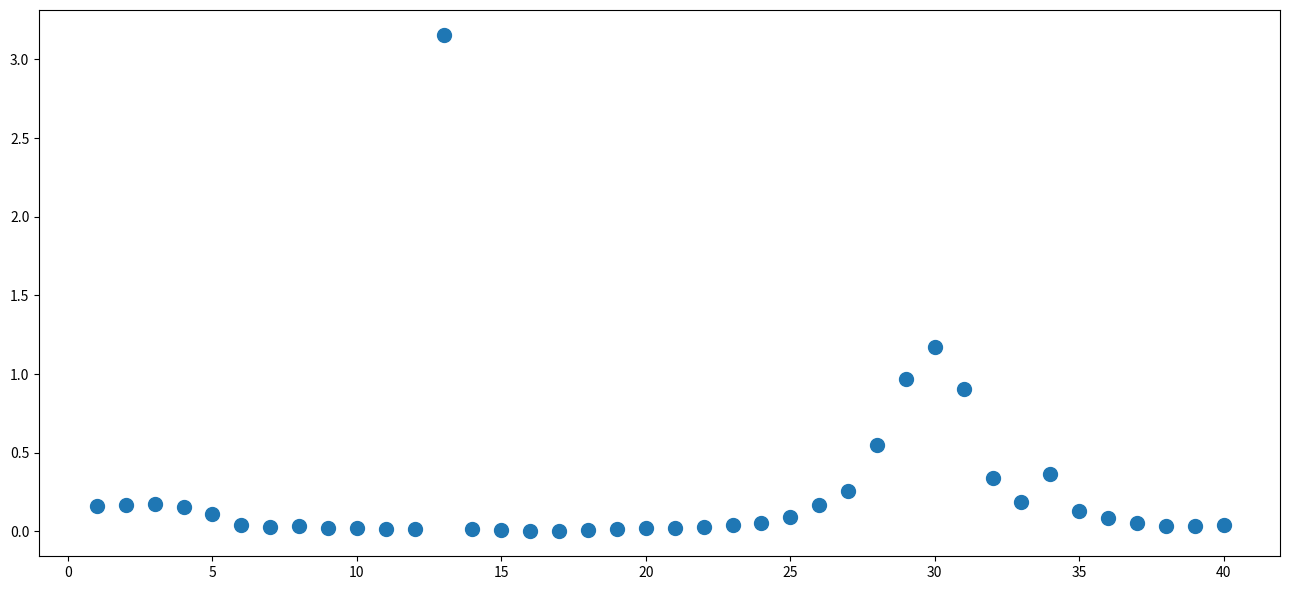

What is the range of X values (max minus min)?

39.0